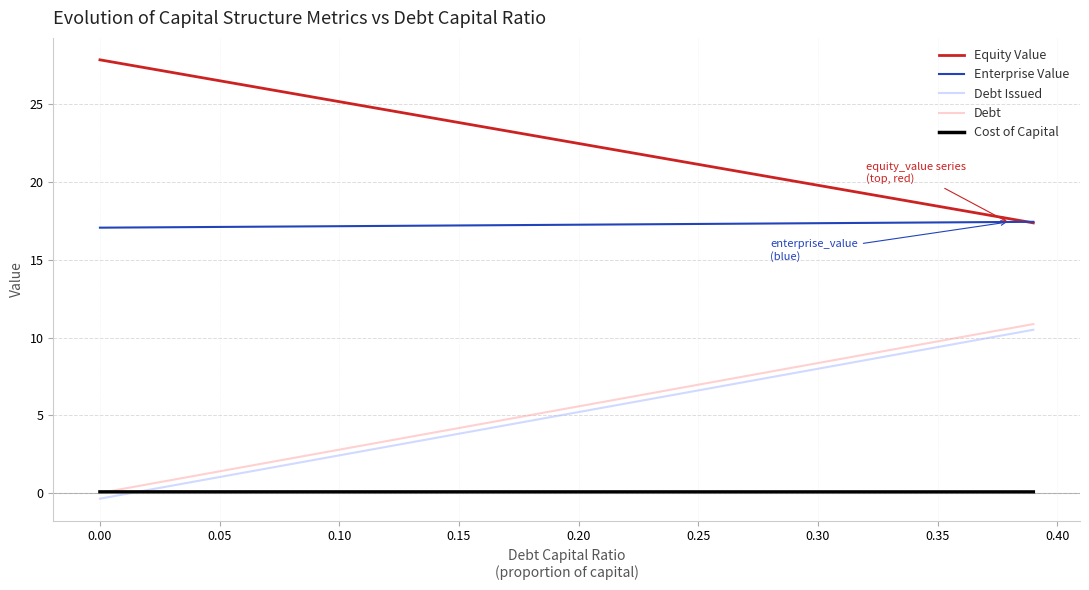

Which series has the largest total across all categories?

Equity Value